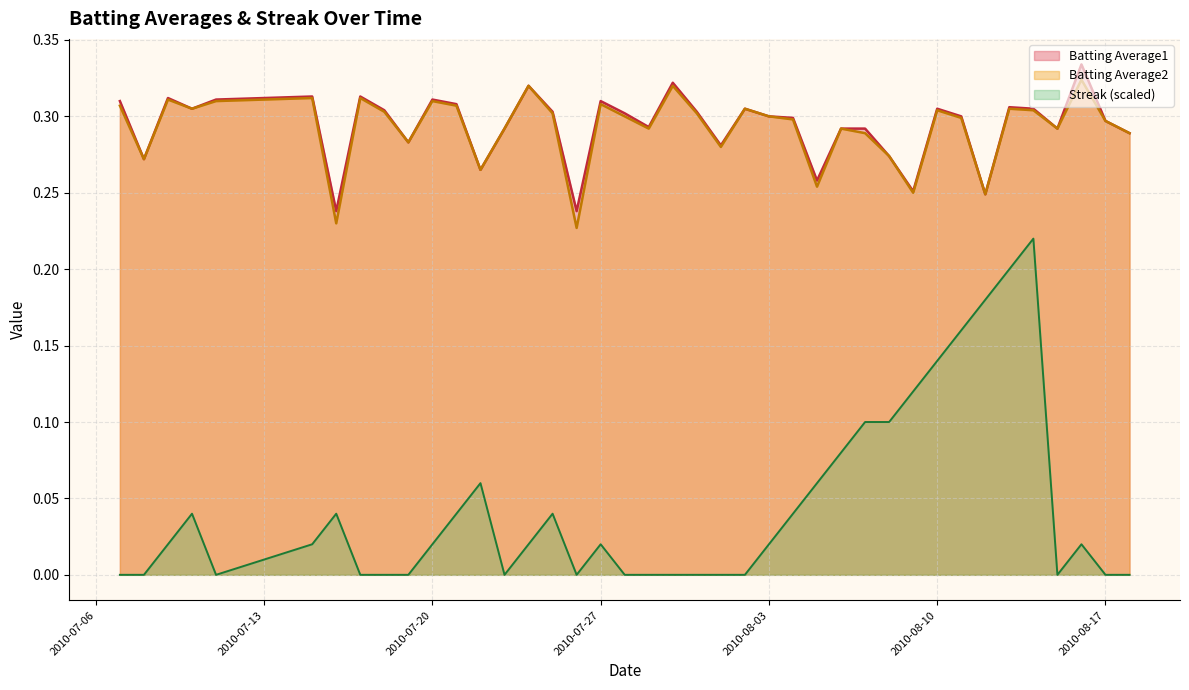

True or false: Streak (scaled) and Batting Average1 intersect in this chart.

False